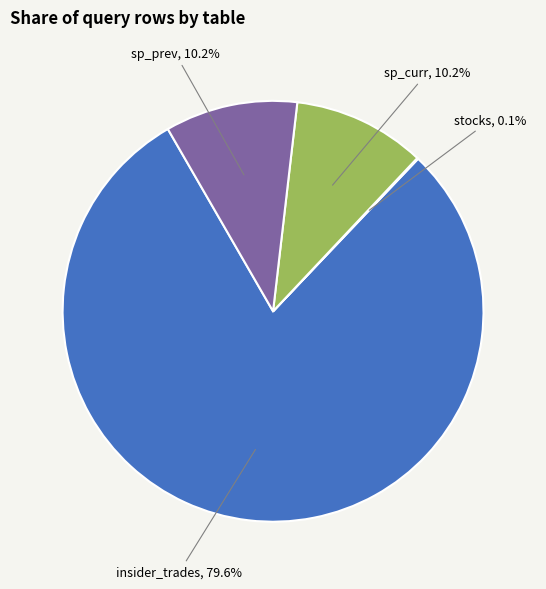

Combined, what portion of the pie is sp_curr and insider_trades?

89.7%